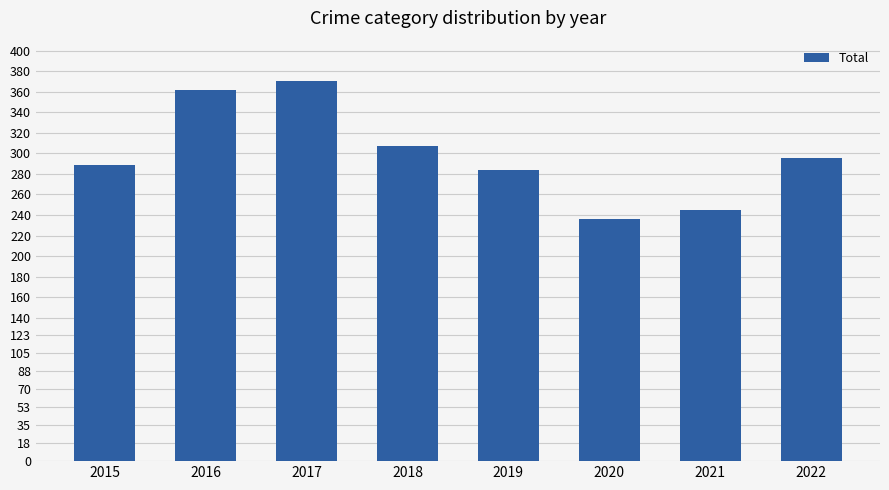

The value at 2018 is 307. True or false?

True